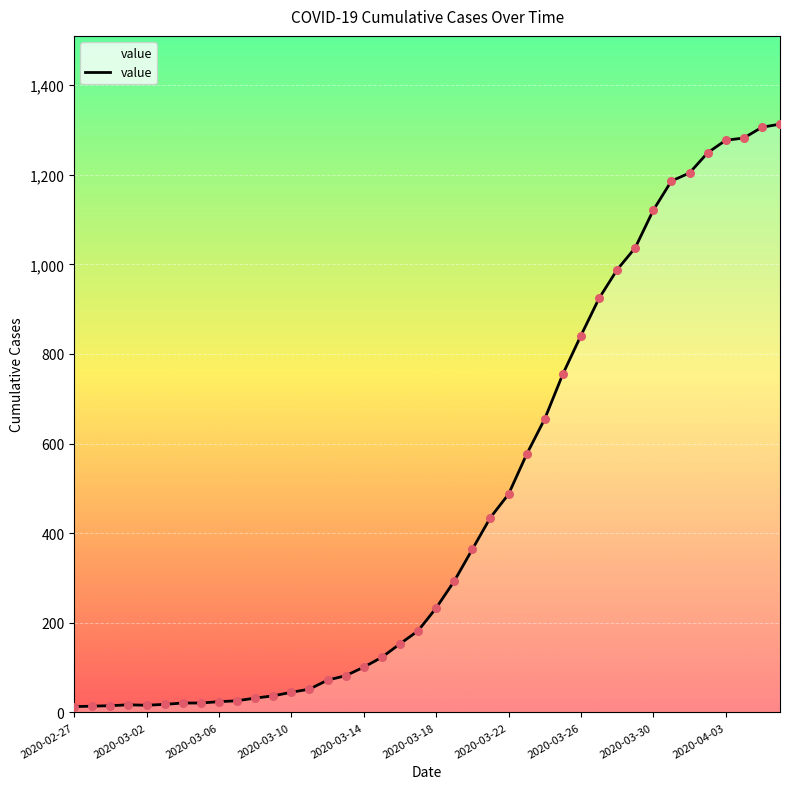

What is the greatest value displayed?

1313